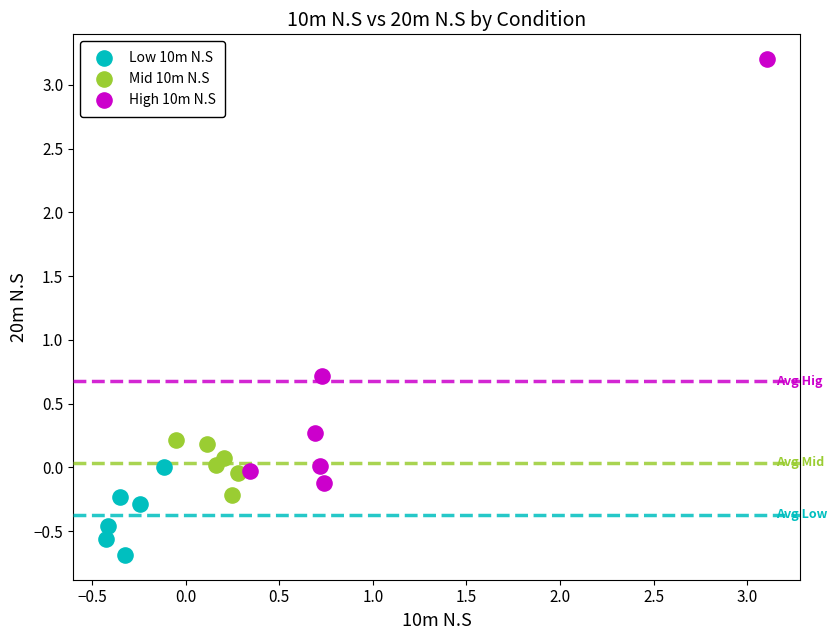

Which series reaches the minimum Y coordinate?

Low 10m N.S